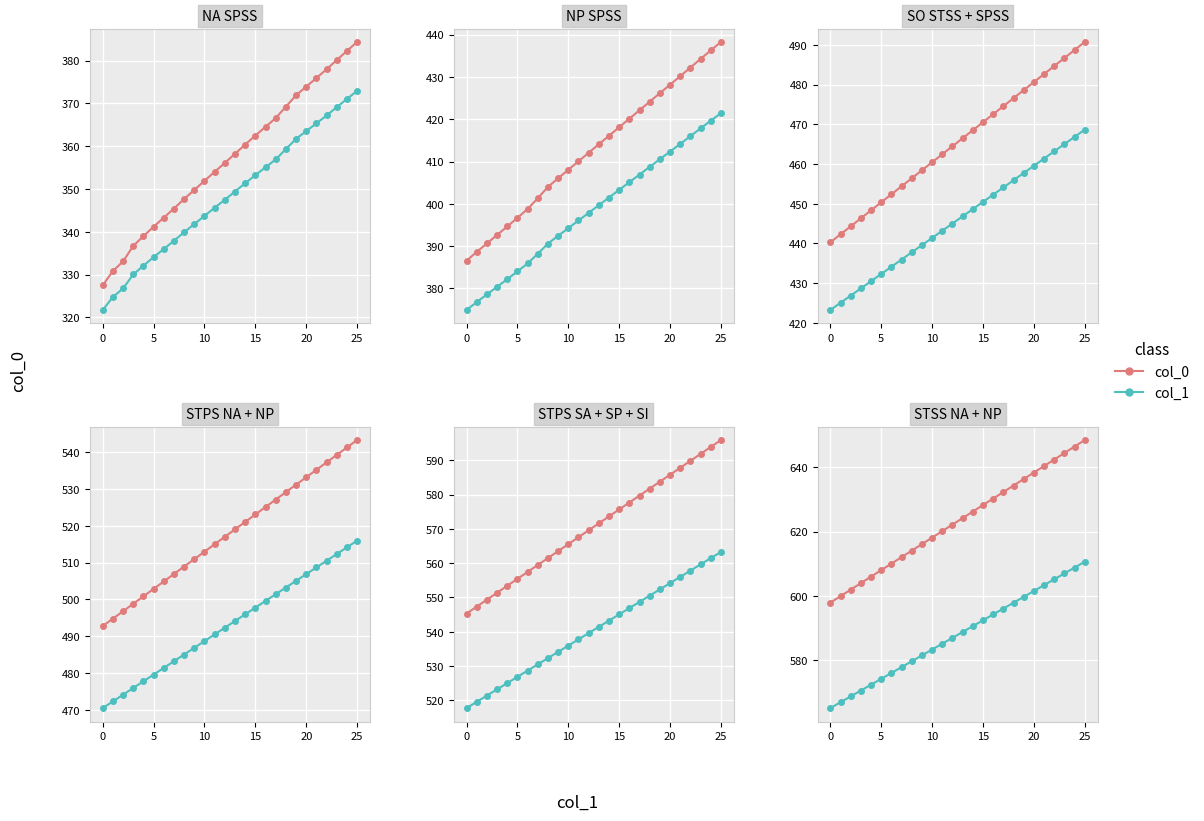

True or false: col_1 has more than 1 interior local peaks.

False